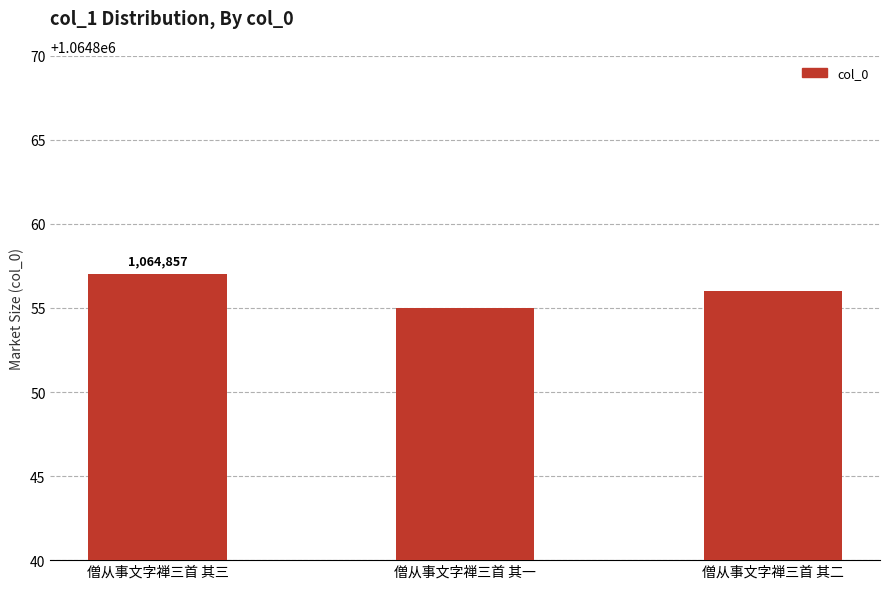

What is the change in value from 僧从事文字禅三首 其一 to 僧从事文字禅三首 其二?

+1